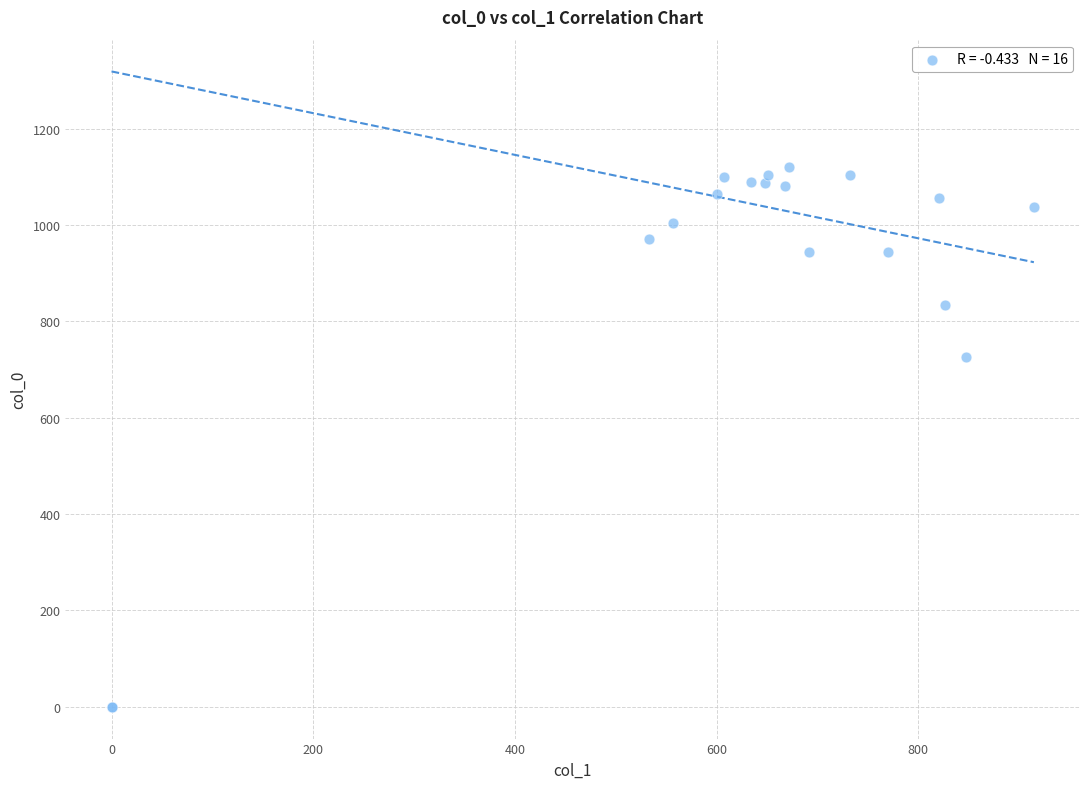

What Y value in the scatter plot is closest to 560?

726.7